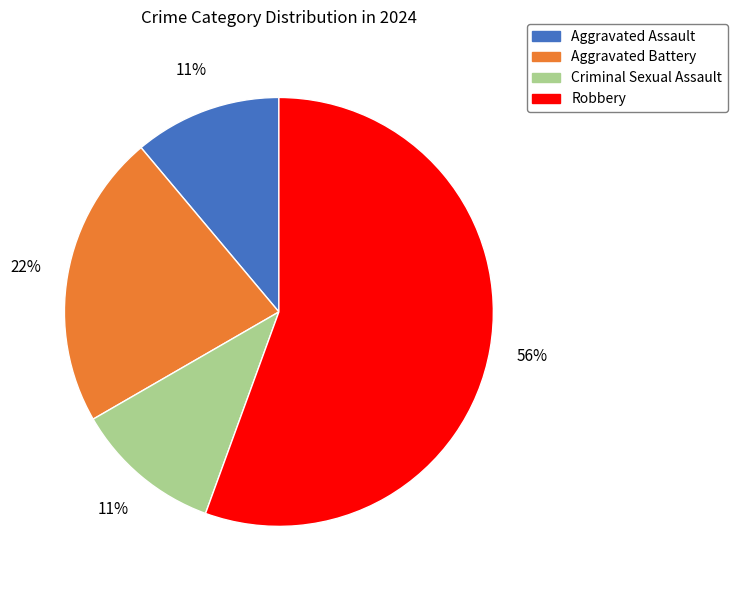

Is the sum of Criminal Sexual Assault and Robbery greater than half?

Yes